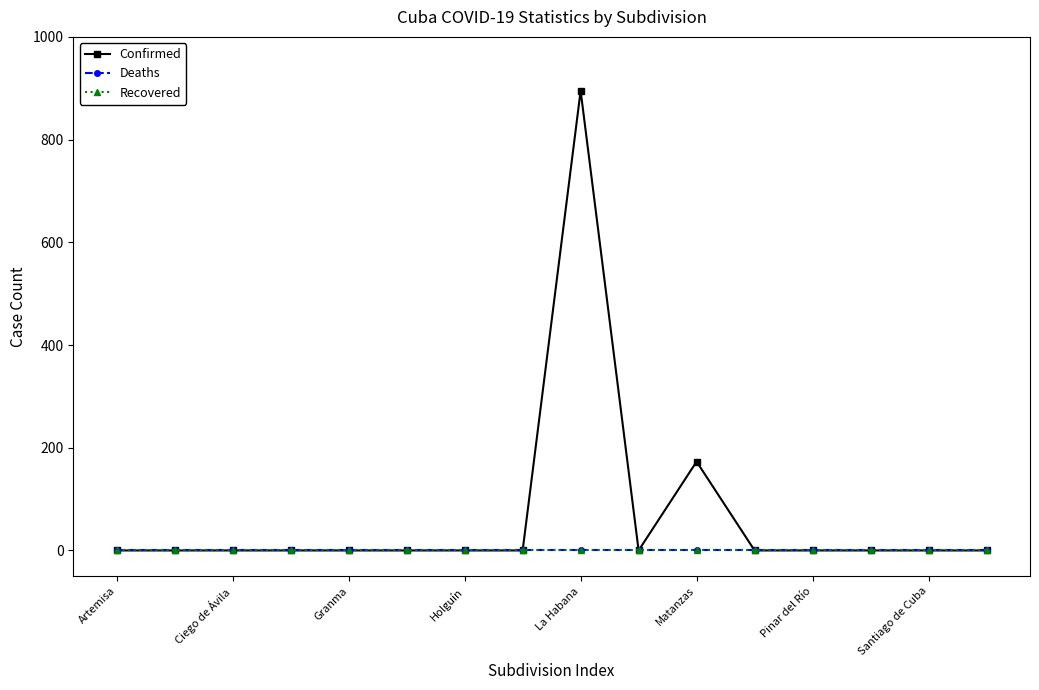

Is this an area chart (filled region under the line)?

No